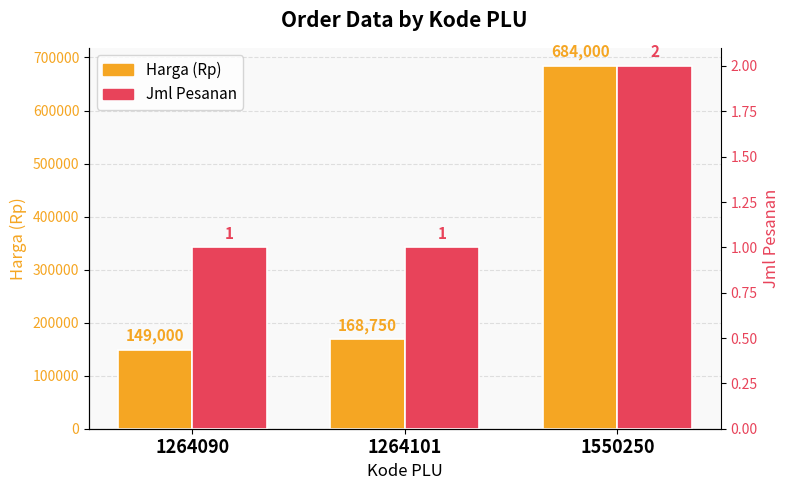

At which label is Jml Pesanan closest to 1?

1264090